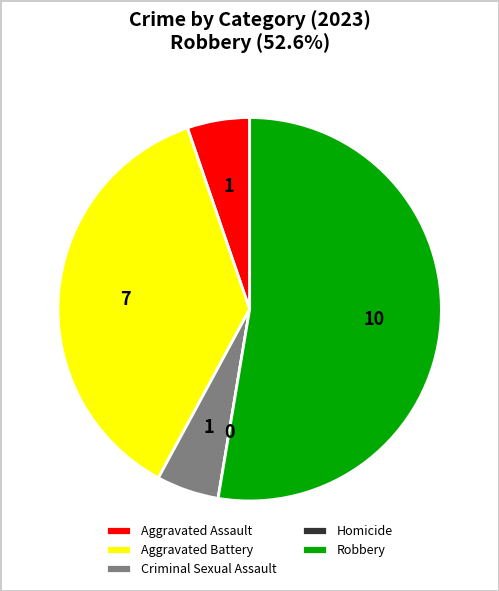

True or false: Robbery accounts for 58% of the total.

False